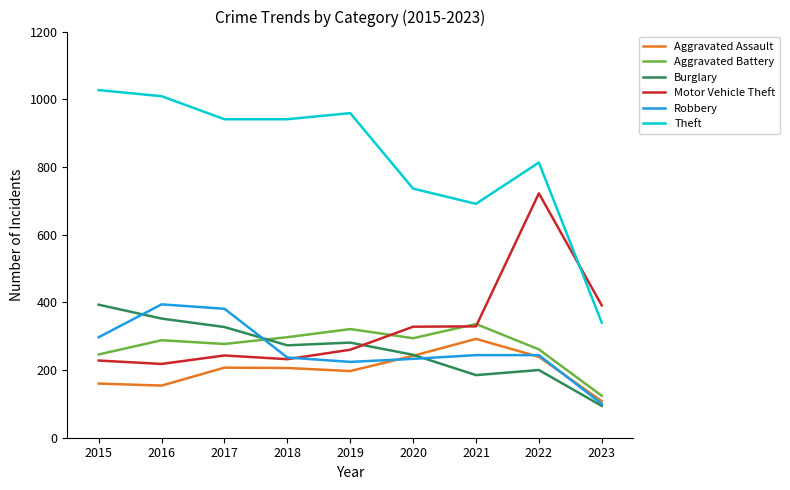

Where is the first local maximum for Aggravated Battery?

2016